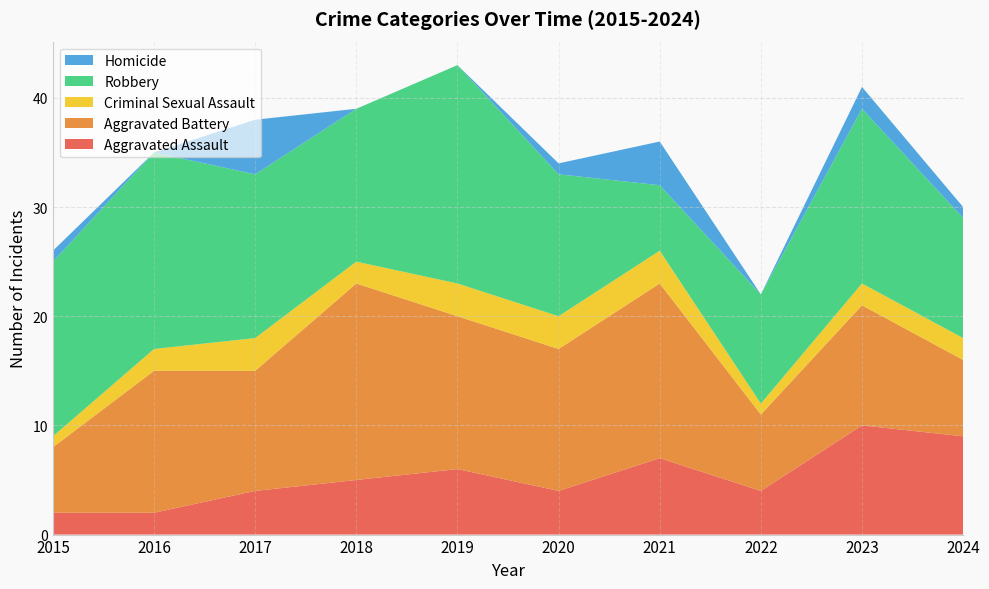

Reading left to right, list all the values displayed in this chart.

Aggravated Assault: 2015=2	2016=2	2017=4	2018=5	2019=6	2020=4	2021=7	2022=4	2023=10	2024=9
Aggravated Battery: 2015=6	2016=13	2017=11	2018=18	2019=14	2020=13	2021=16	2022=7	2023=11	2024=7
Criminal Sexual Assault: 2015=1	2016=2	2017=3	2018=2	2019=3	2020=3	2021=3	2022=1	2023=2	2024=2
Robbery: 2015=16	2016=18	2017=15	2018=14	2019=20	2020=13	2021=6	2022=10	2023=16	2024=11
Homicide: 2015=1	2016=0	2017=5	2018=0	2019=0	2020=1	2021=4	2022=0	2023=2	2024=1